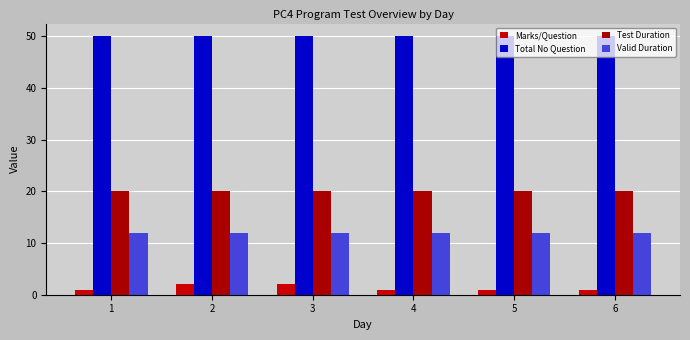

Reading left to right, extract all data points from this chart.

Marks/Question: 1=1	2=2	3=2	4=1	5=1	6=1
Total No Question: 1=50	2=50	3=50	4=50	5=50	6=50
Test Duration: 1=20	2=20	3=20	4=20	5=20	6=20
Valid Duration: 1=12	2=12	3=12	4=12	5=12	6=12